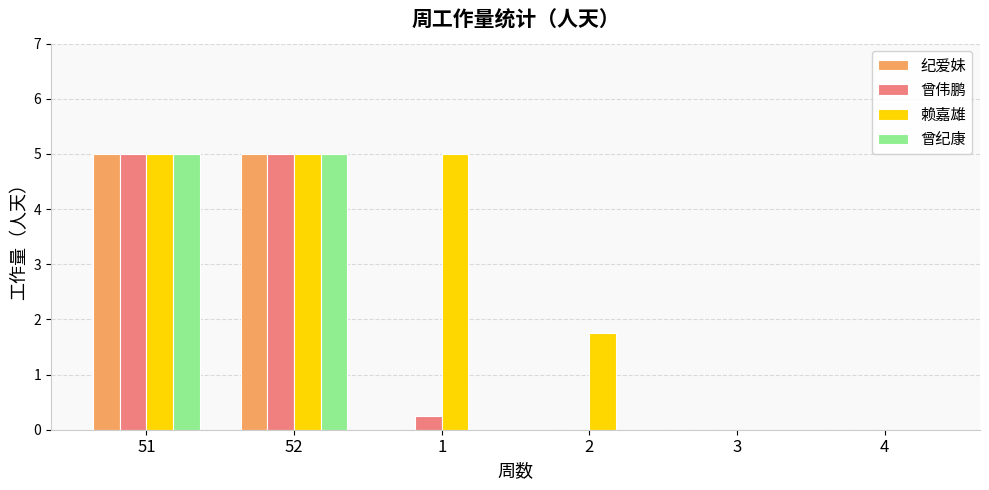

What is the greatest value displayed?

5.0